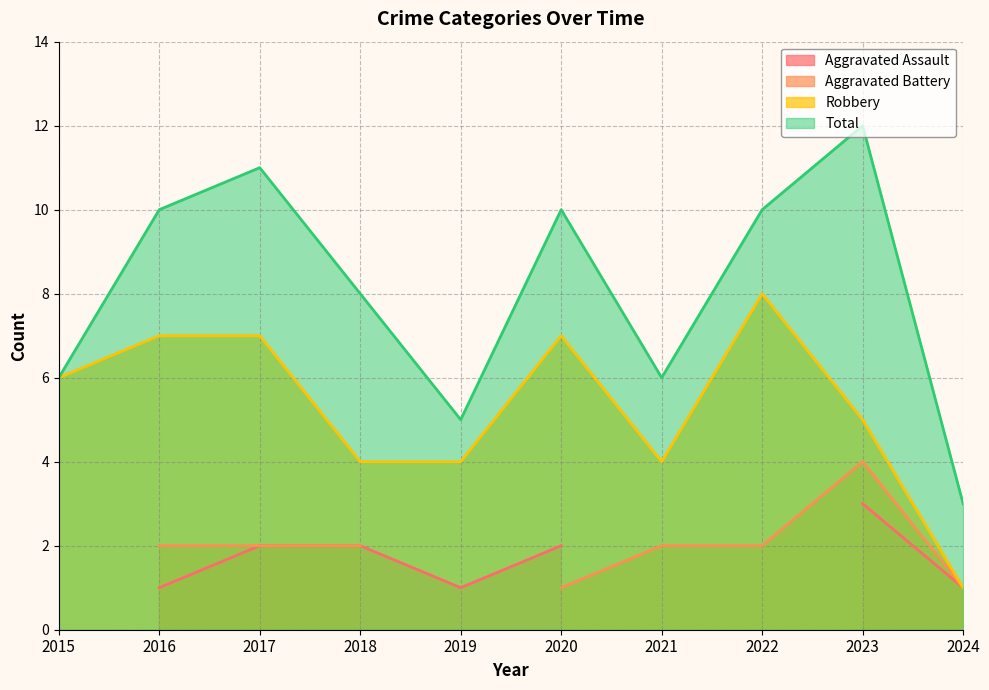

What is the approximate value of Robbery at 2023?

5